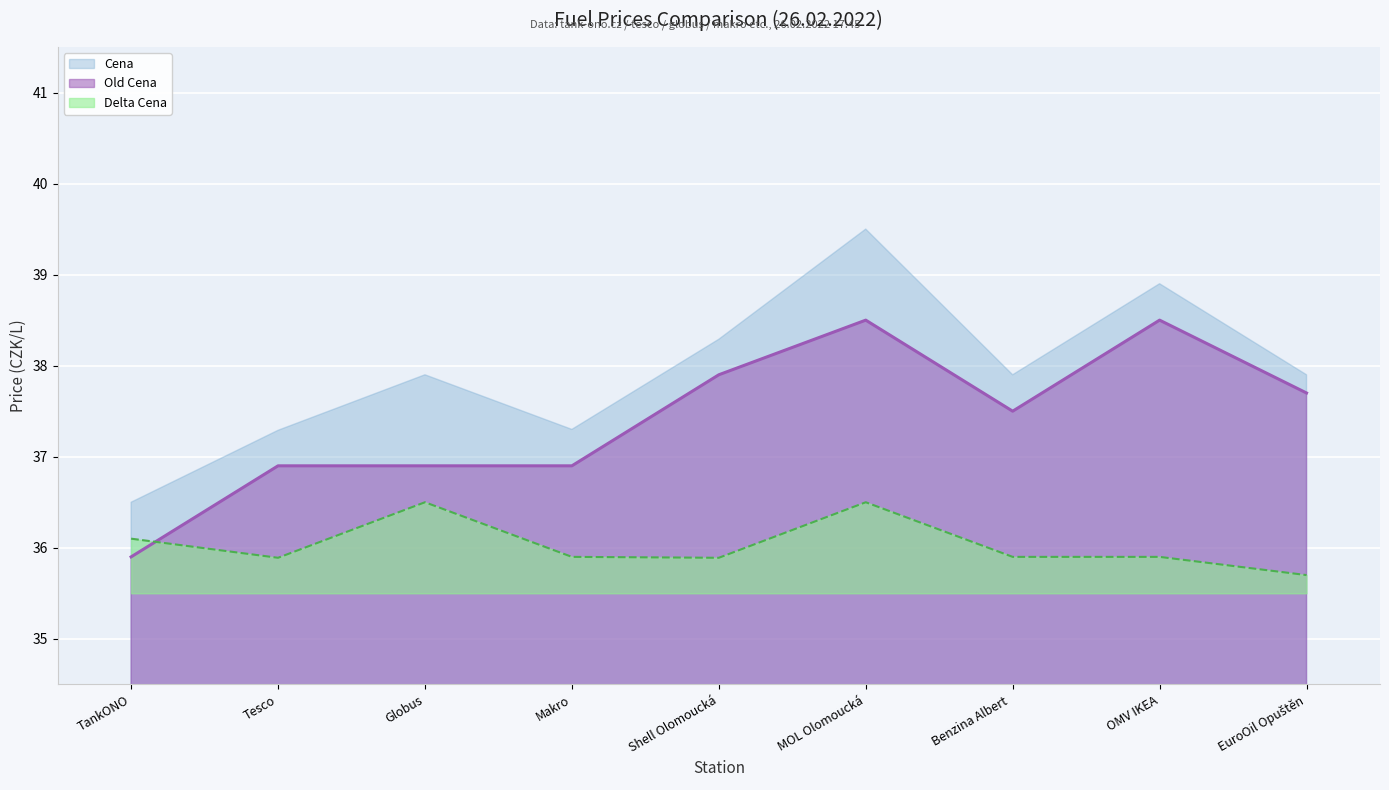

In Delta Cena, how many points are lower than both neighbors (excluding endpoints)?

2